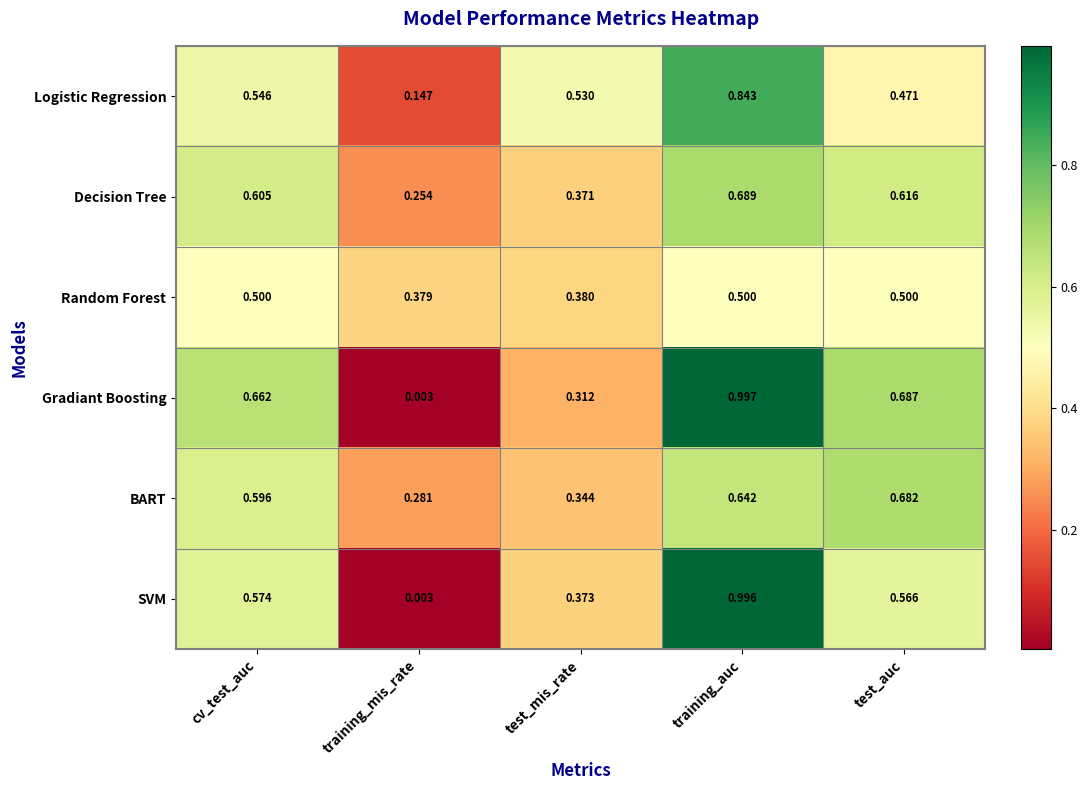

At which category is the sum across all series the highest?

training_auc